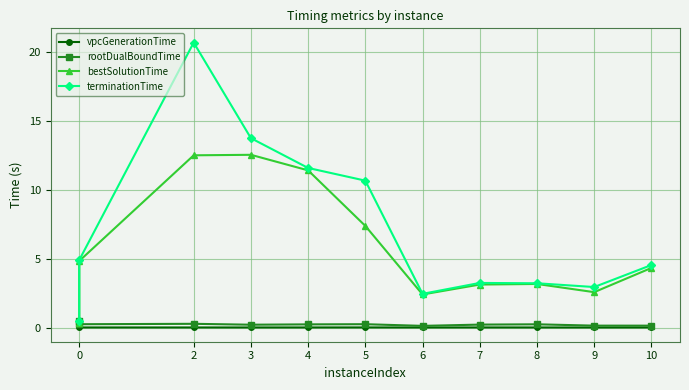

The rootDualBoundTime series shows 0.2 at 0. True or false?

True